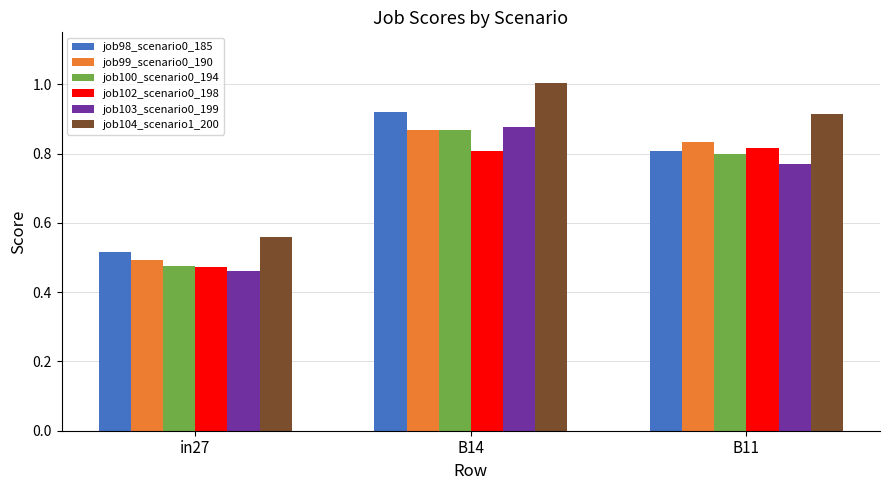

Which series changed the most between in27 and B11?

job104_scenario1_200